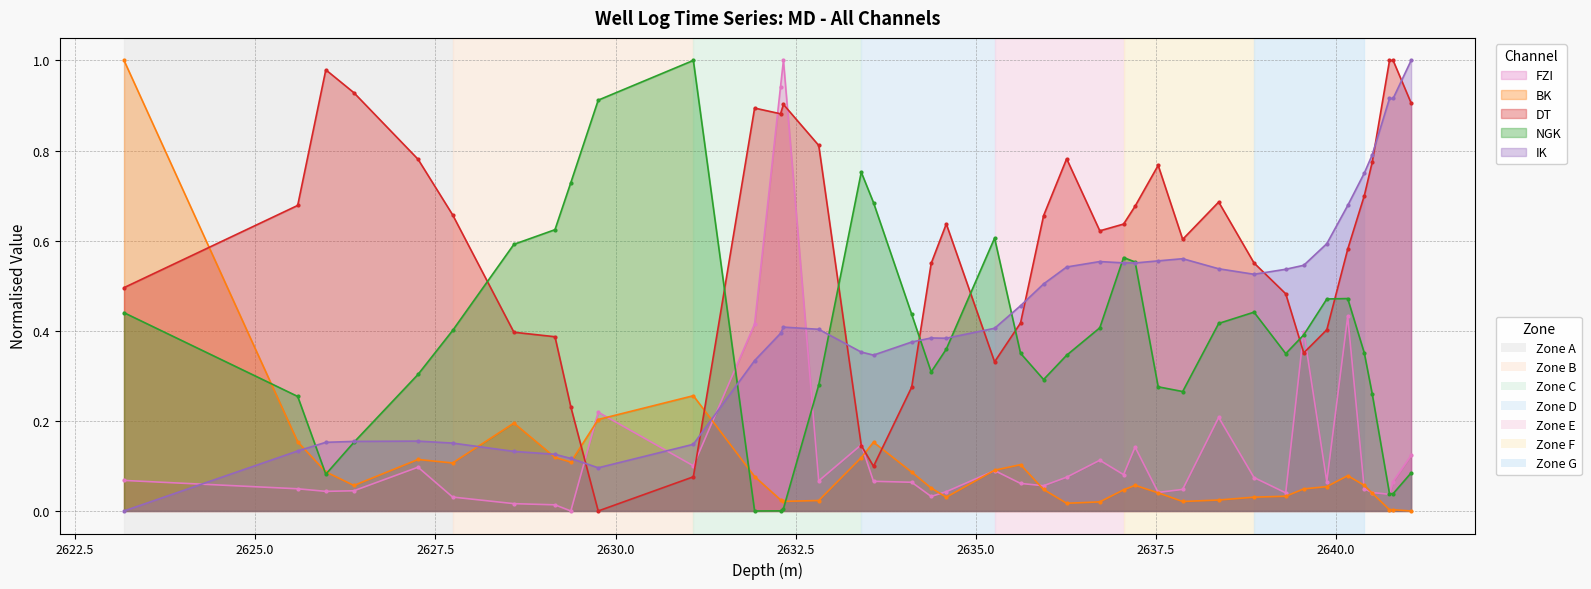

Rank the series at 2635.26 from lowest to highest value.

FZI, BK, DT, IK, NGK